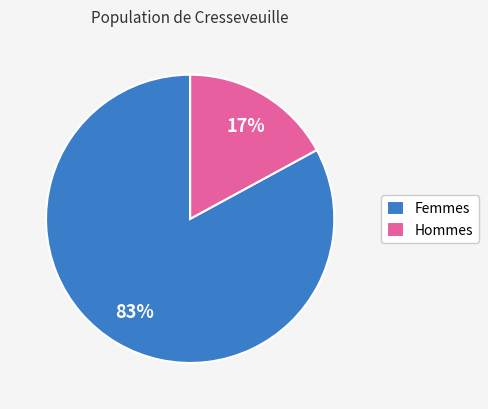

The Hommes slice represents 17% of the pie. True or false?

True